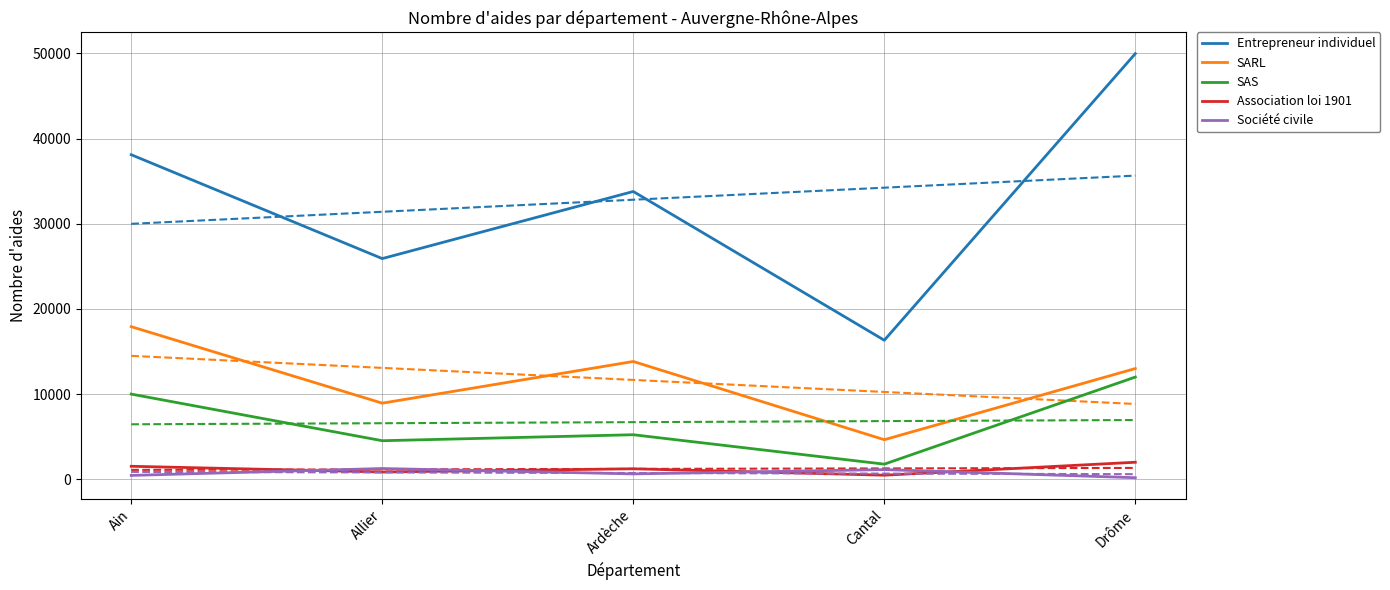

List the labels in order of Entrepreneur individuel value, smallest first.

Cantal, Allier, Ardèche, Ain, Drôme